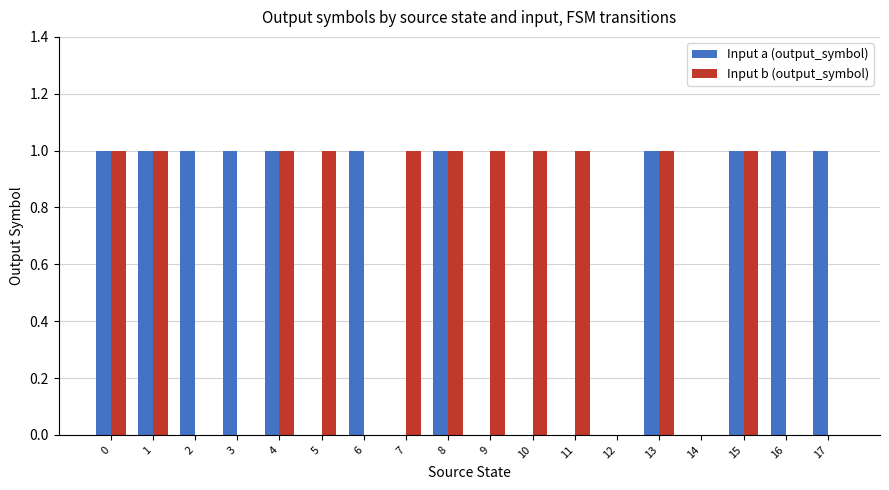

What is the sum of all Input a (output_symbol) values?

11